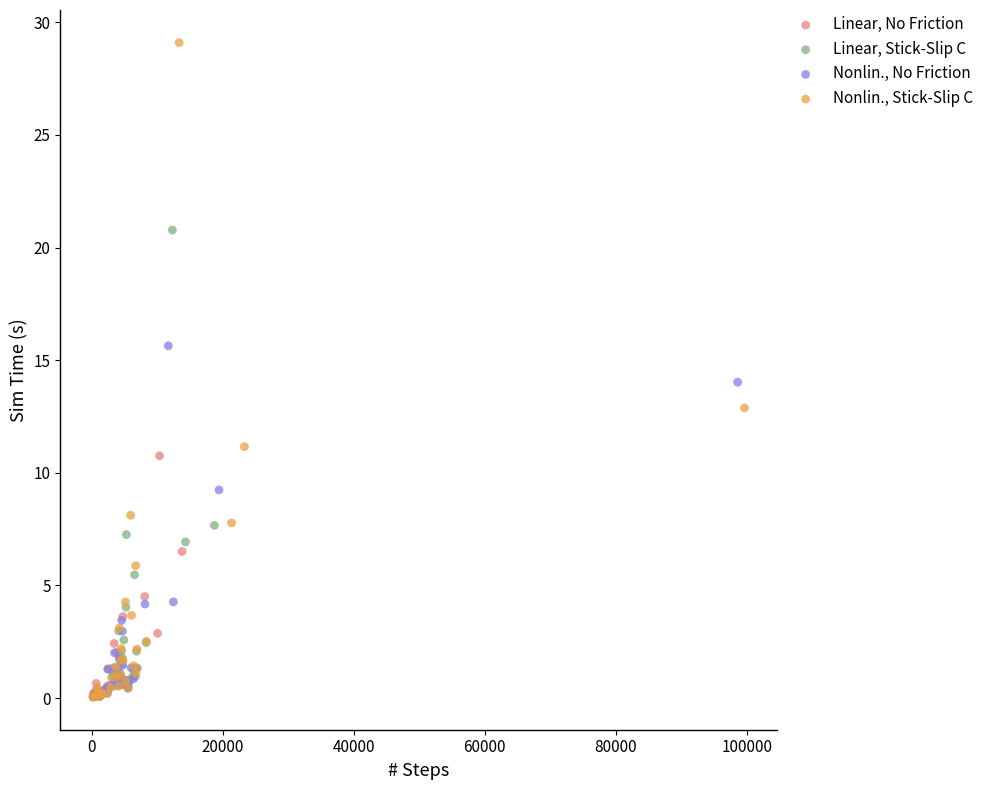

Which series contains the highest Y value?

Nonlin., Stick-Slip C